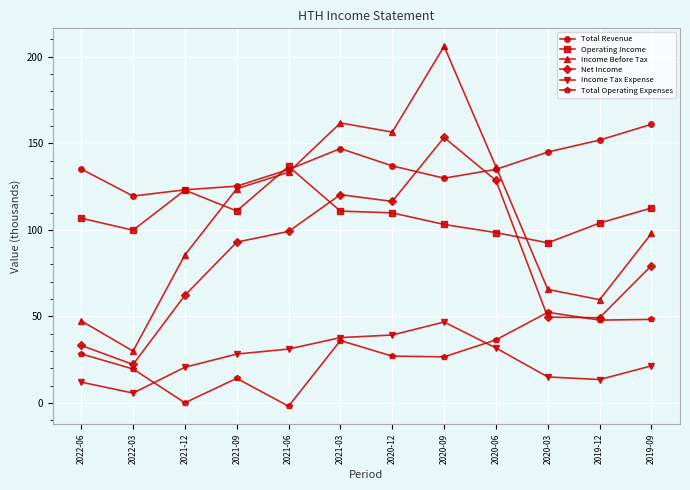

Which series has the widest spread of values?

Income Before Tax